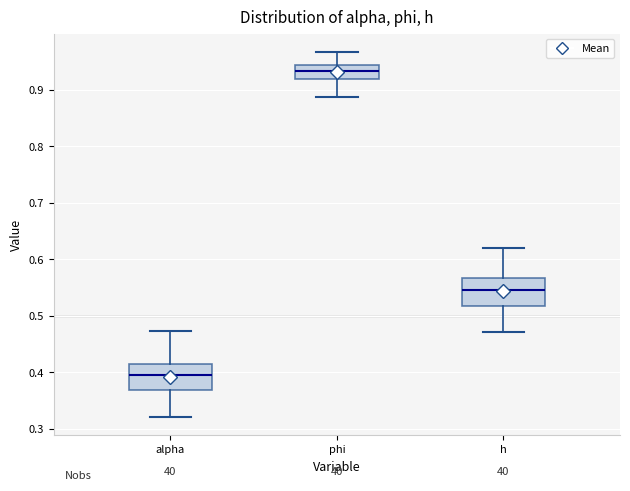

Which box's median line is the lowest?

alpha